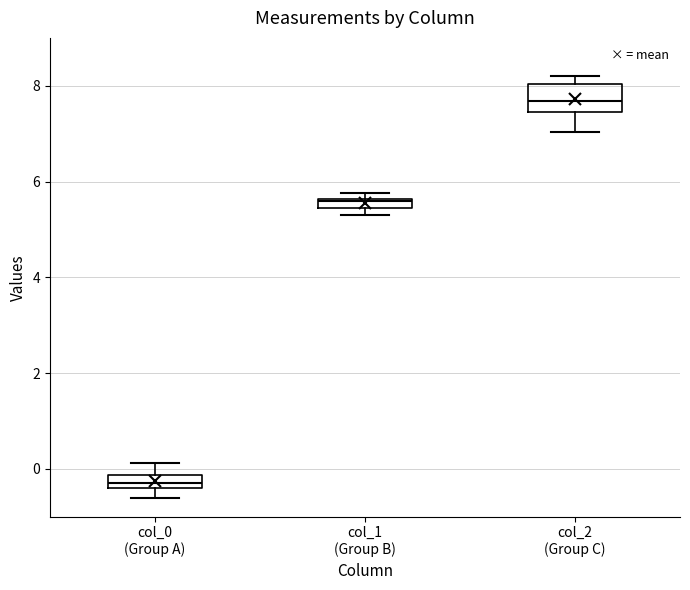

Where is the upper edge of the box for col_0 (Group A) on the y-axis? The values are not printed on the chart, so give them approximately, as read against the axis.

-0.2